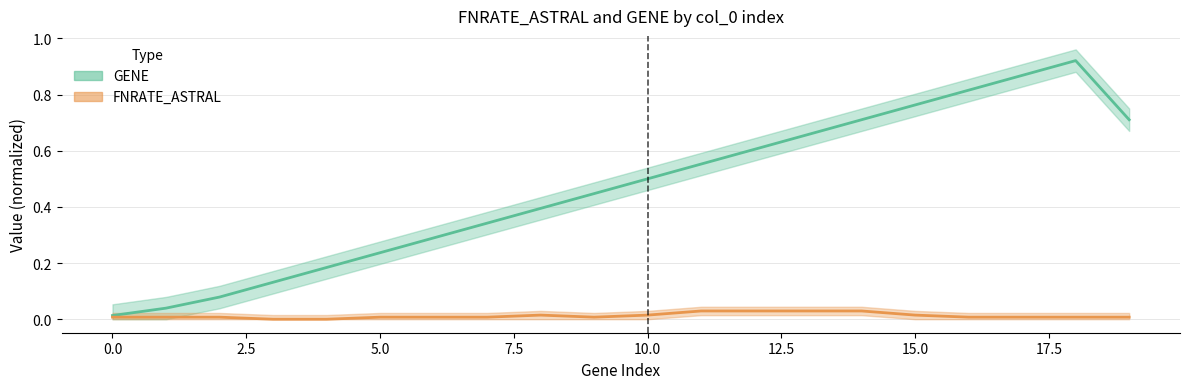

What is the value of the 10th point from the left?

0.4